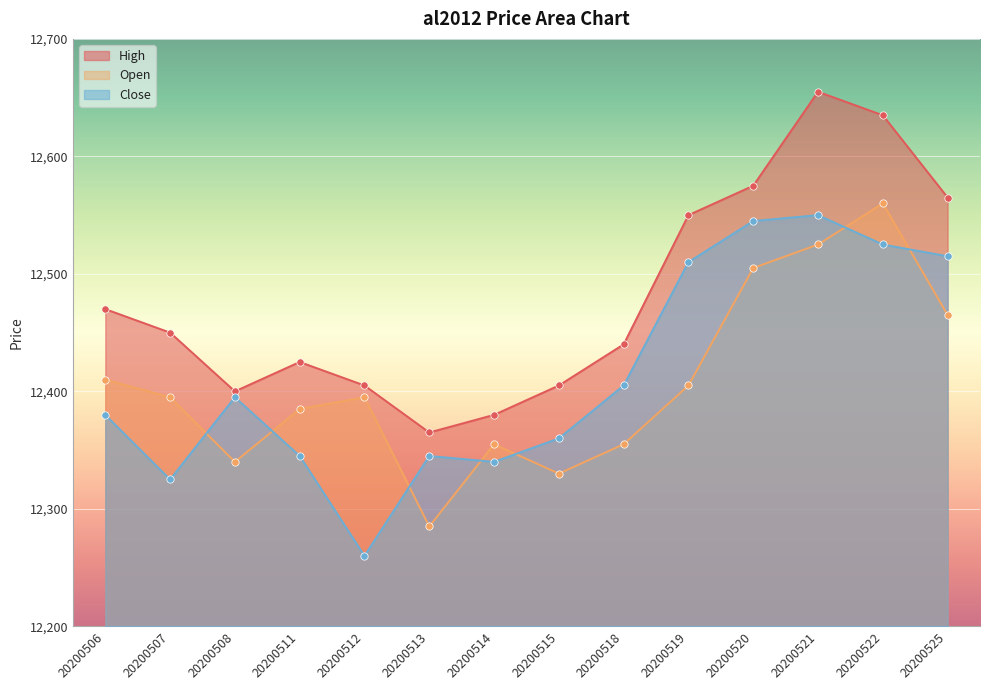

Which series has the largest total across all categories?

High